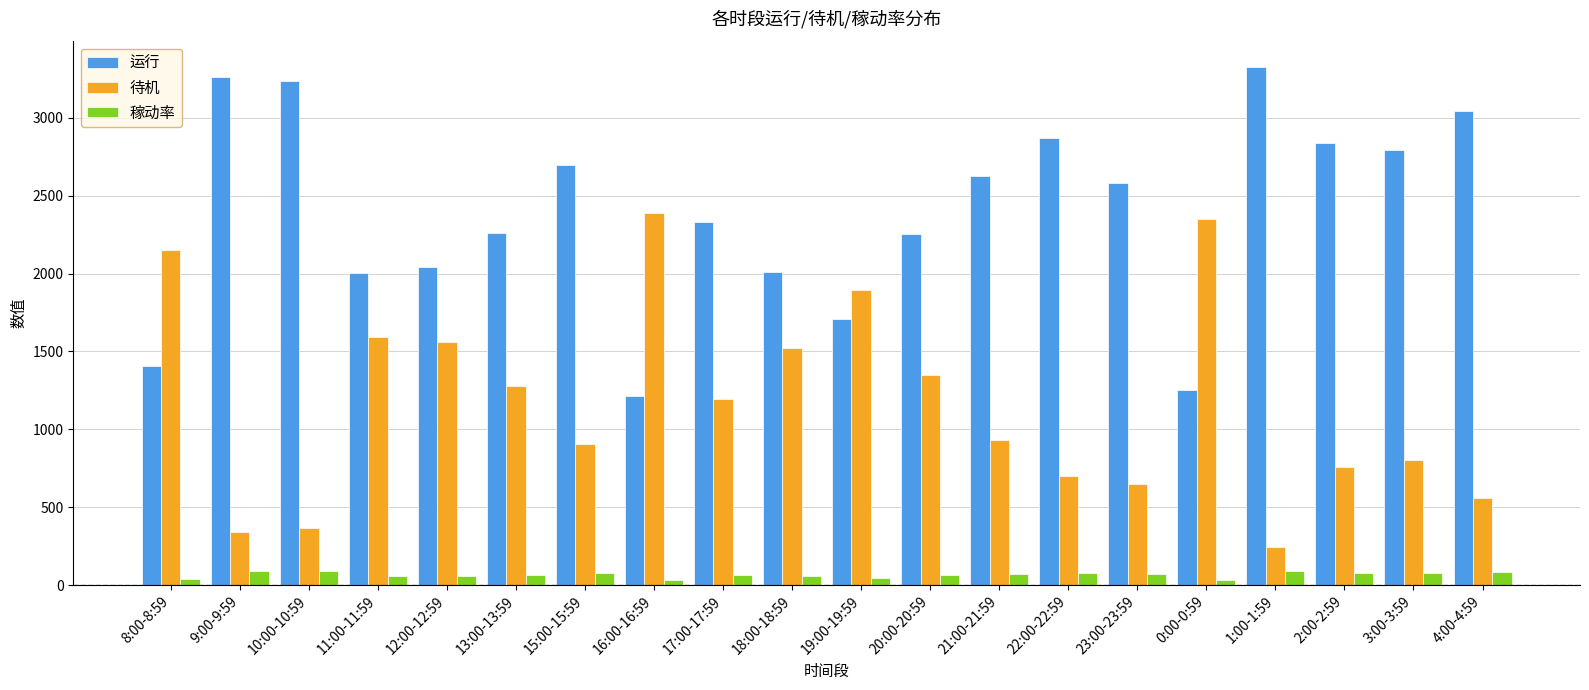

What is the lowest value of the 运行 series?

1212